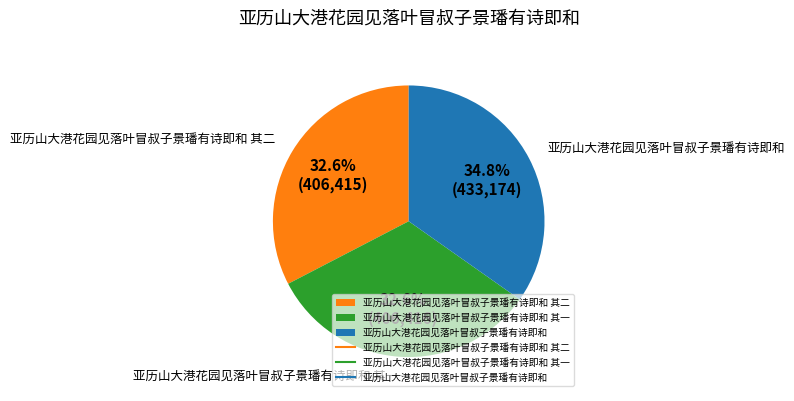

What is the largest slice in the pie chart?

亚历山大港花园见落叶冒叔子景璠有诗即和